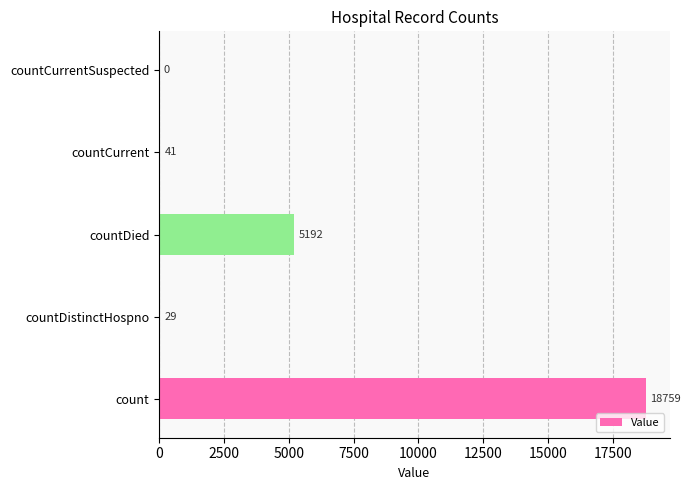

What is the change in value from count to countCurrent?

-18718